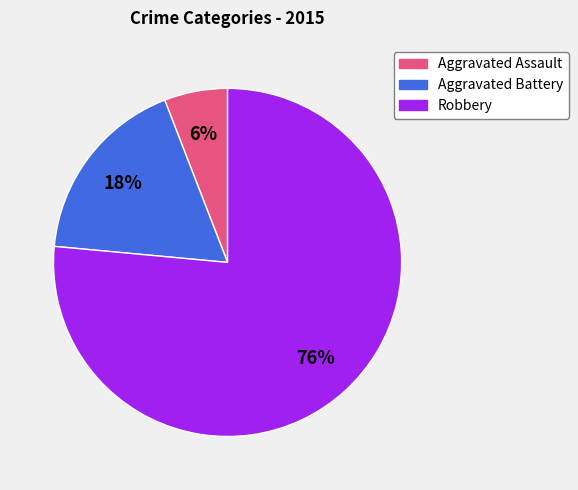

Is it true that Aggravated Battery is 18% of the pie?

True